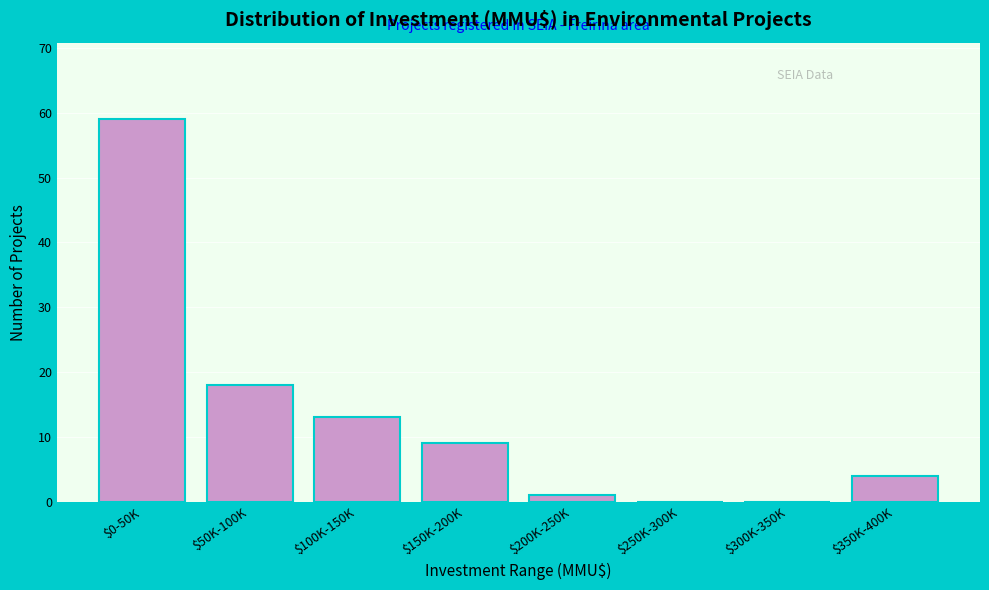

Where is the data nearest to the value 29?

$50K-100K